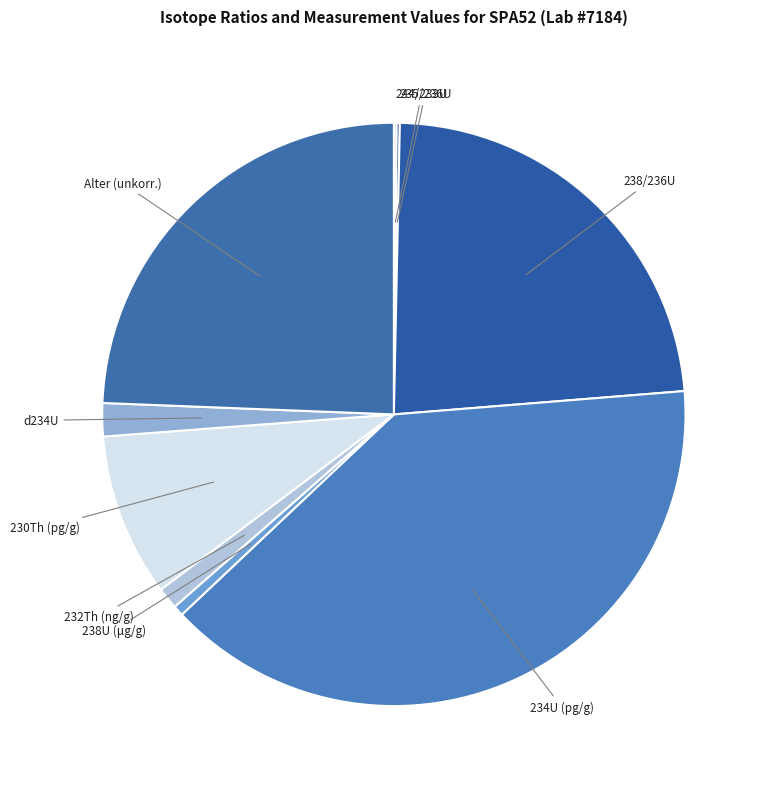

The Alter (unkorr.) slice represents 24% of the pie. True or false?

True